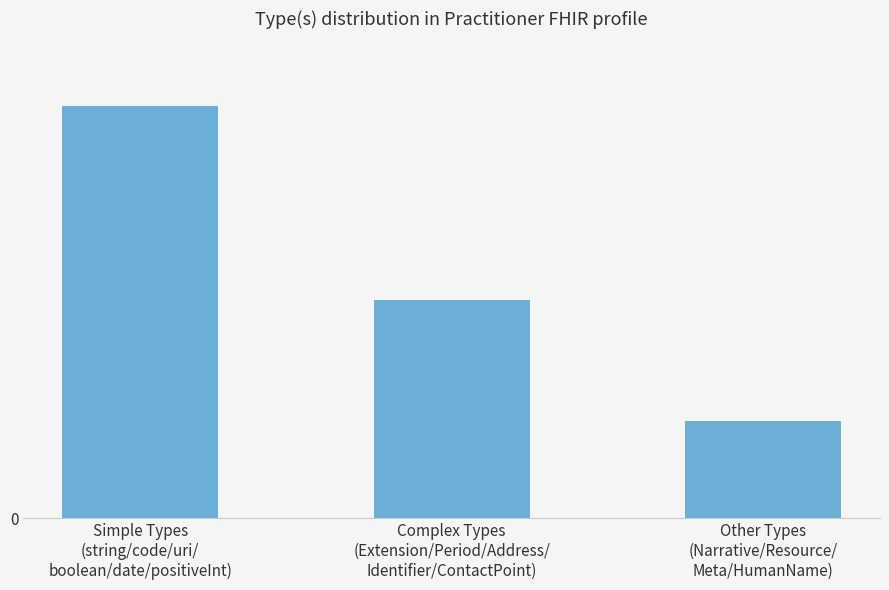

At which label is the value closest to 10?

Complex Types
(Extension/Period/Address/
Identifier/ContactPoint)